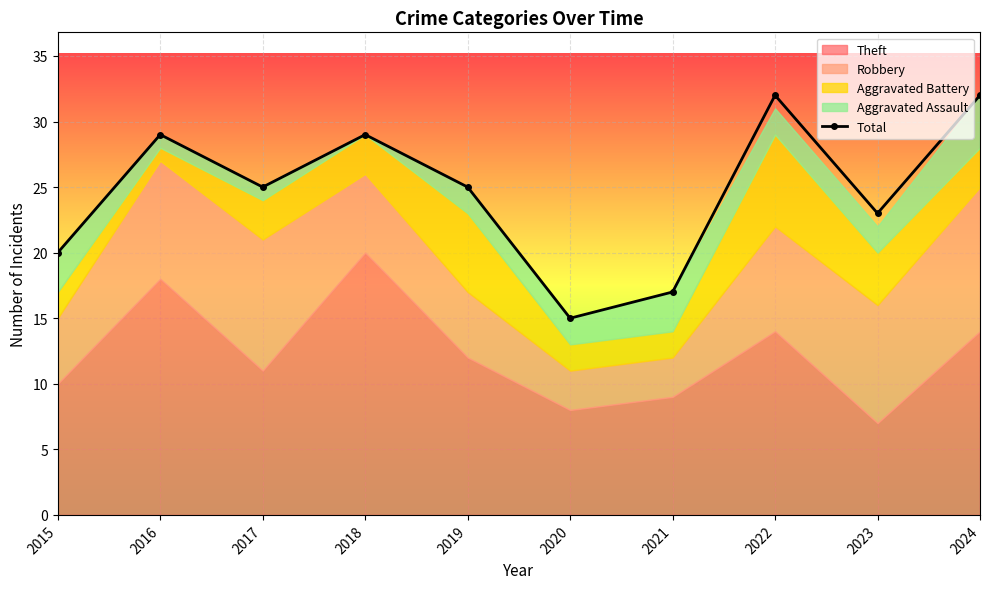

True or false: the data shows 22 at 2021.

False